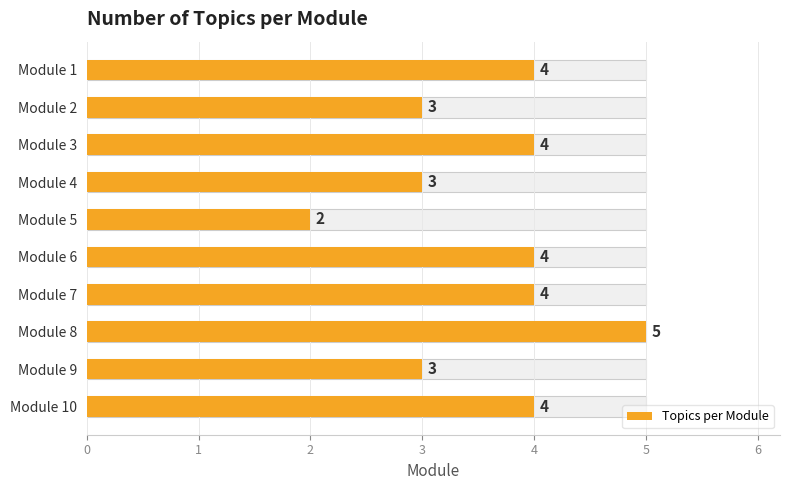

What is the sum of all values?

36